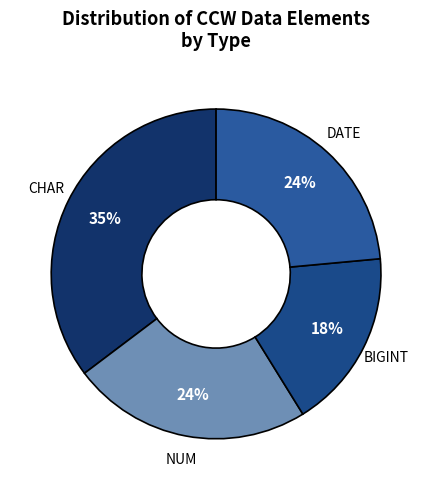

Which has a higher value, BIGINT or CHAR?

CHAR